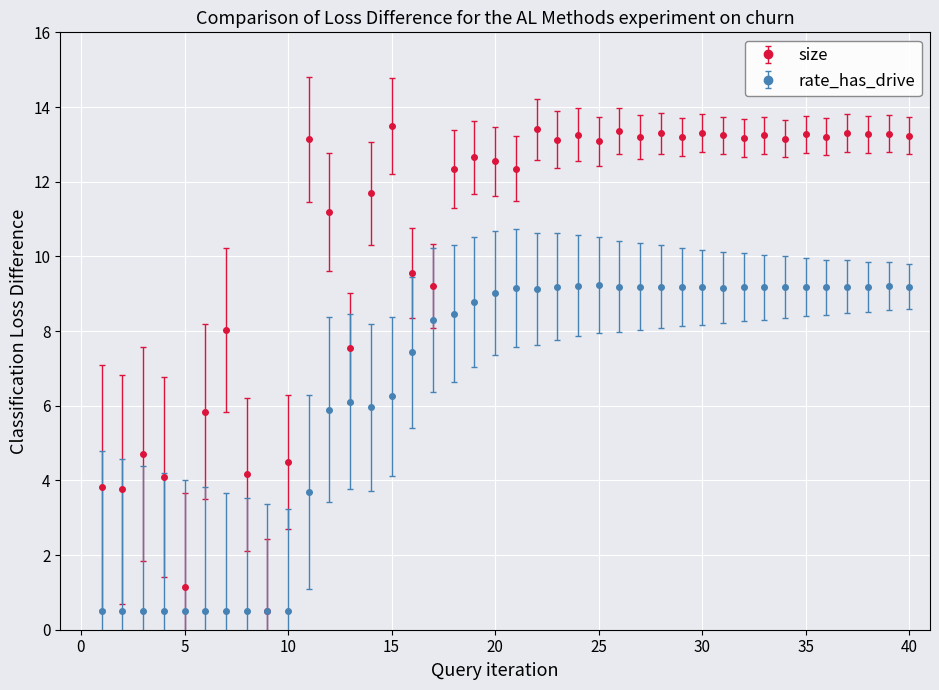

What is the value of the rate_has_drive point at the 14th from the left?

6.0